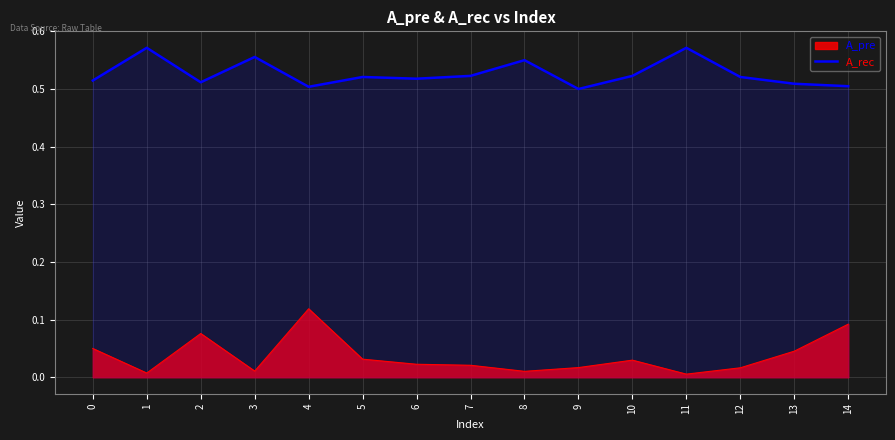

Count the values in the range 0 to 1.

15